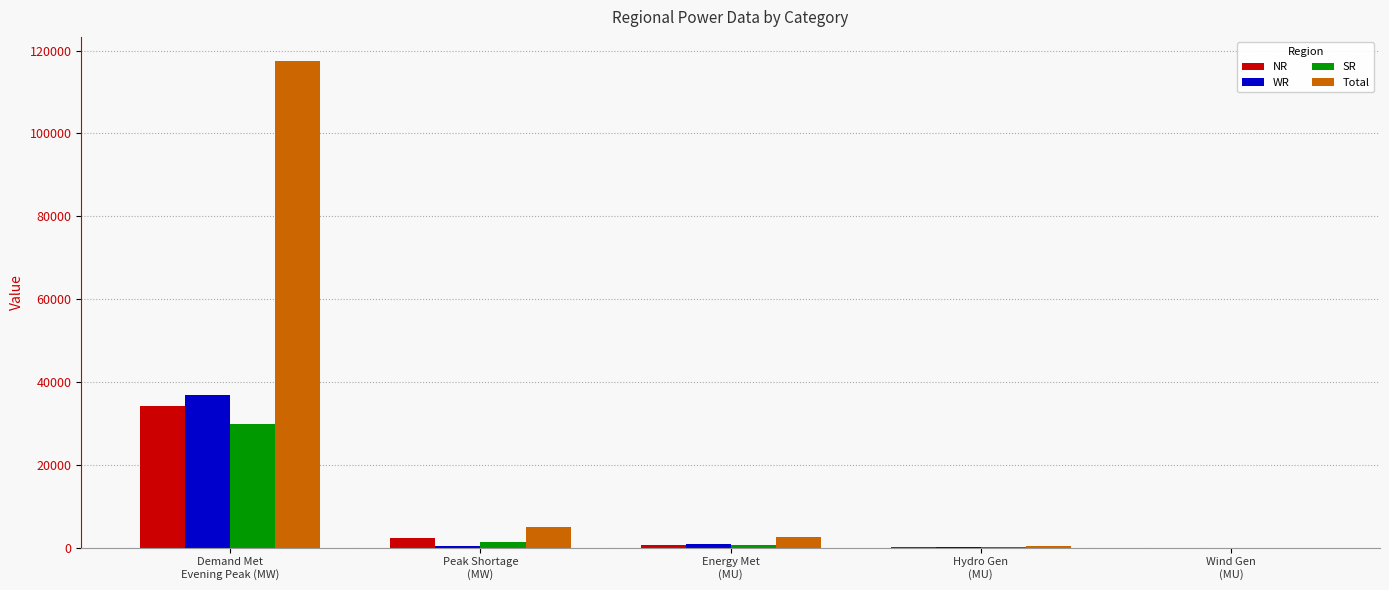

What is the maximum value shown in the chart?

117425